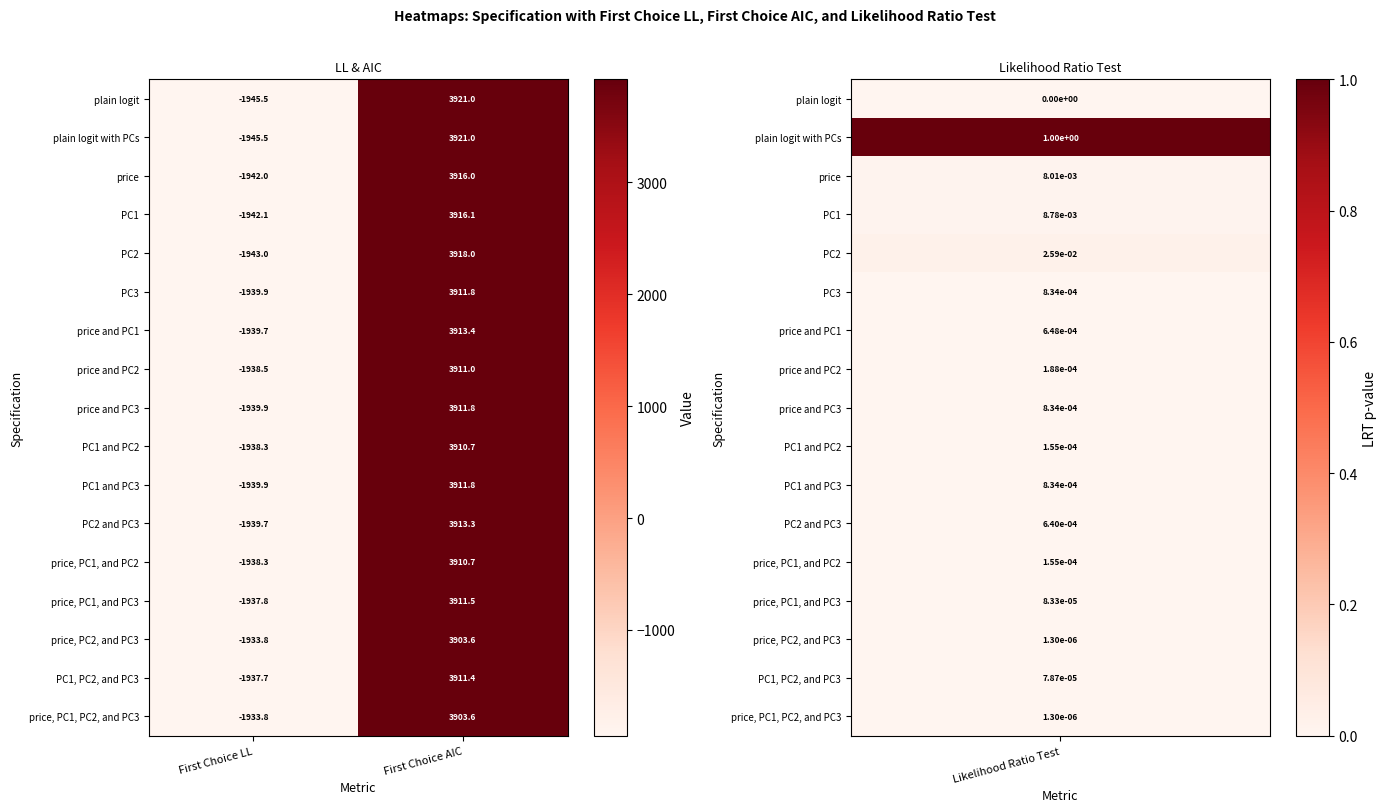

How many series are shown in this chart?

17